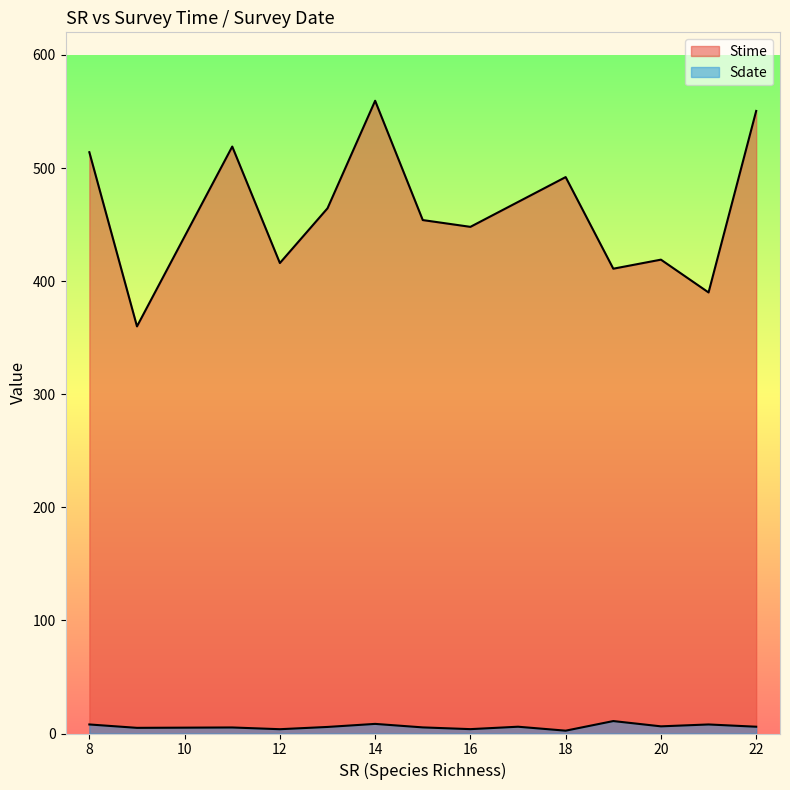

Does the chart display data point markers on the line(s)?

No